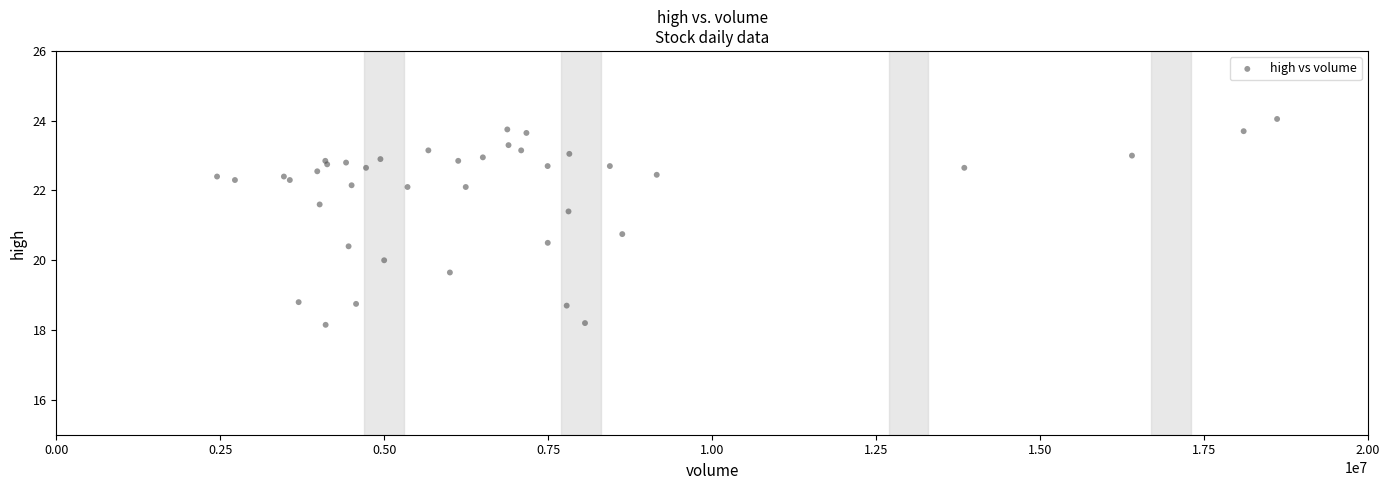

What Y value in the scatter plot is closest to 21?

20.8